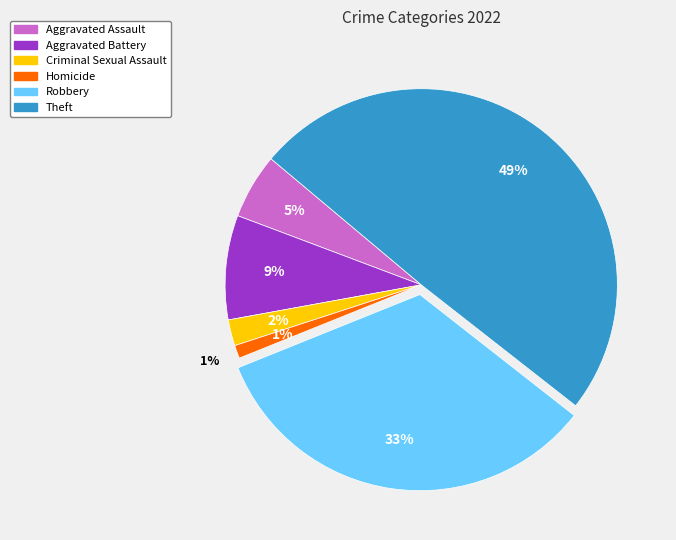

Which slice is the smallest?

Homicide